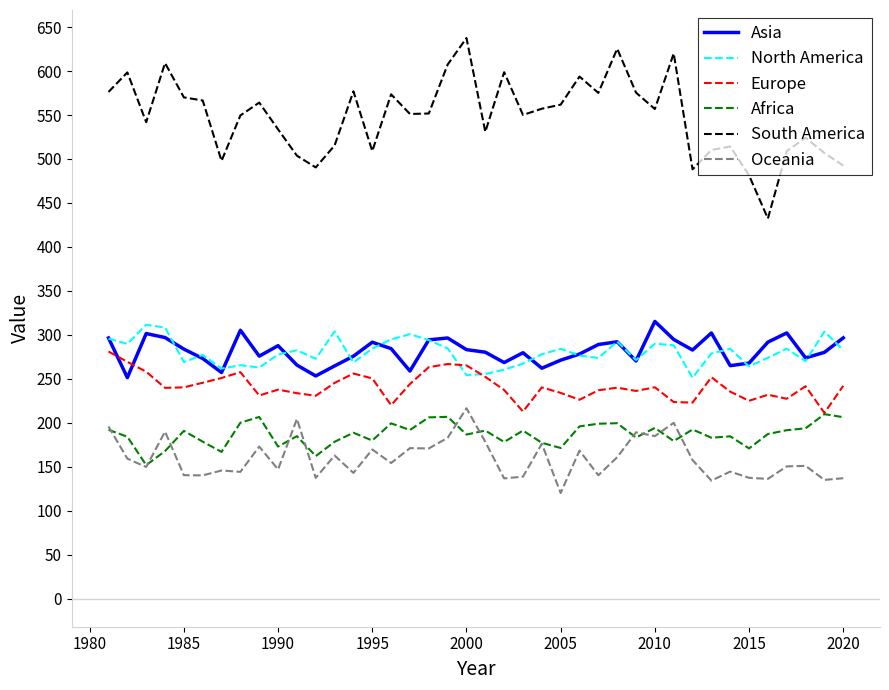

Which series has the largest total across all categories?

South America